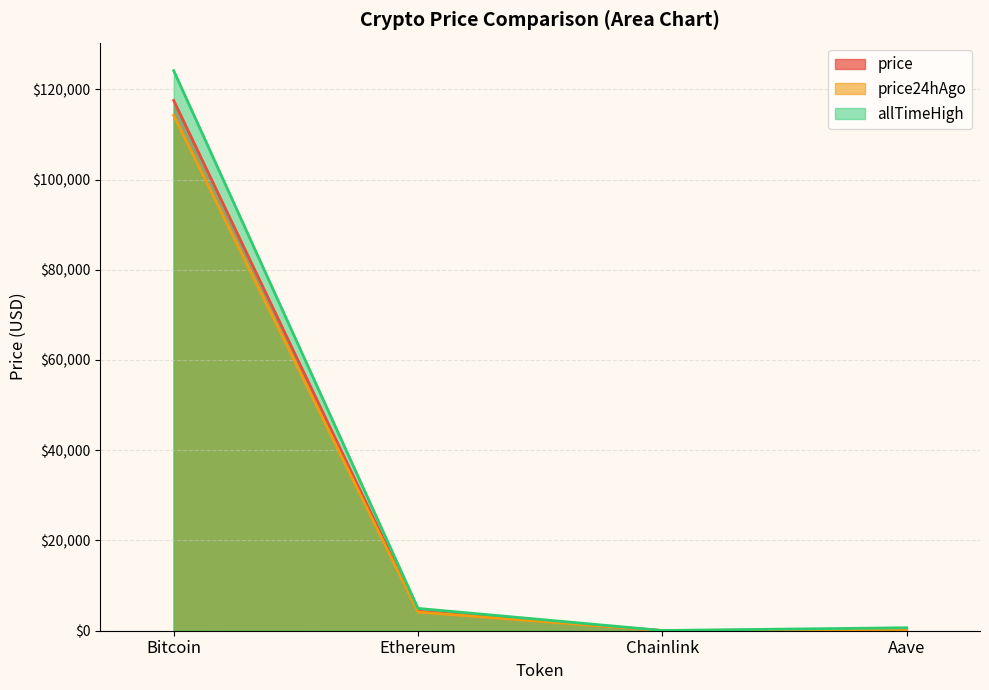

At which category is the sum across all series the highest?

Bitcoin